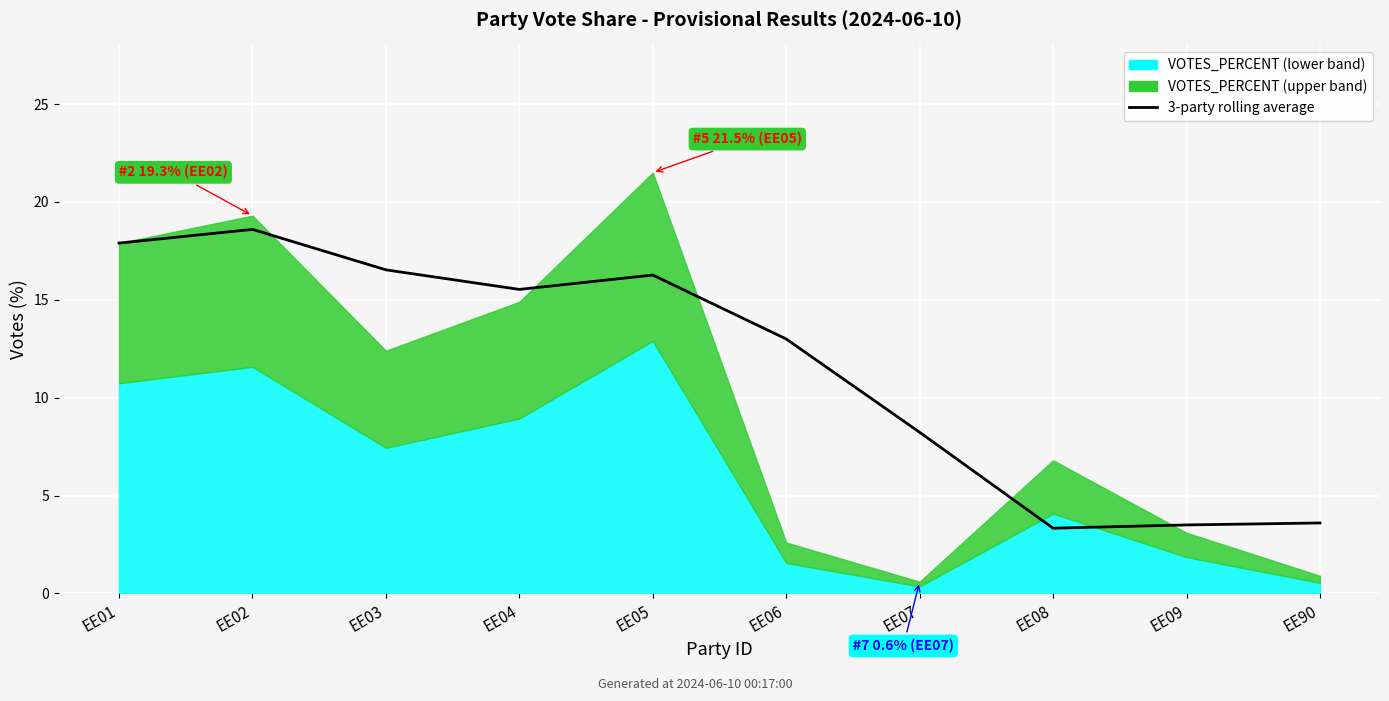

What is the difference between the maximum and minimum values?

15.3